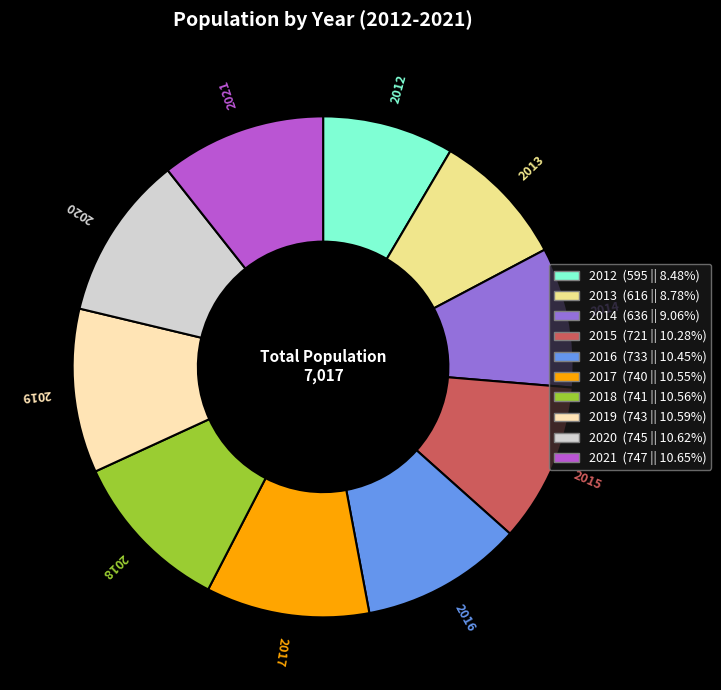

Approximately how many times larger is the value at 2019 compared to 2018?

1.0